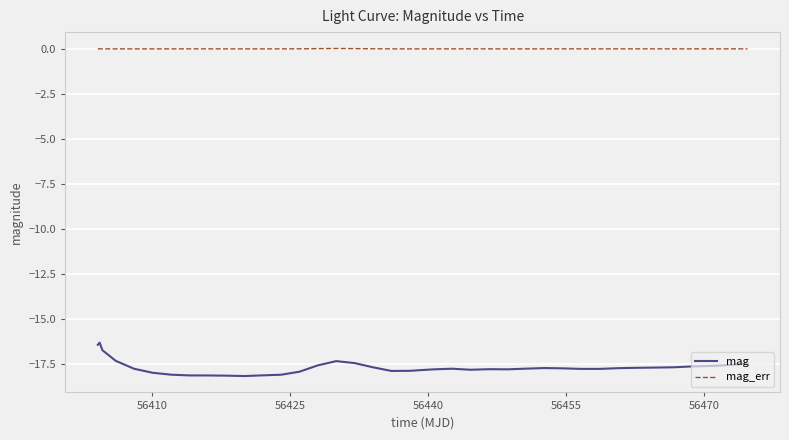

What is the difference between the second highest and minimum values in the mag series?

1.7